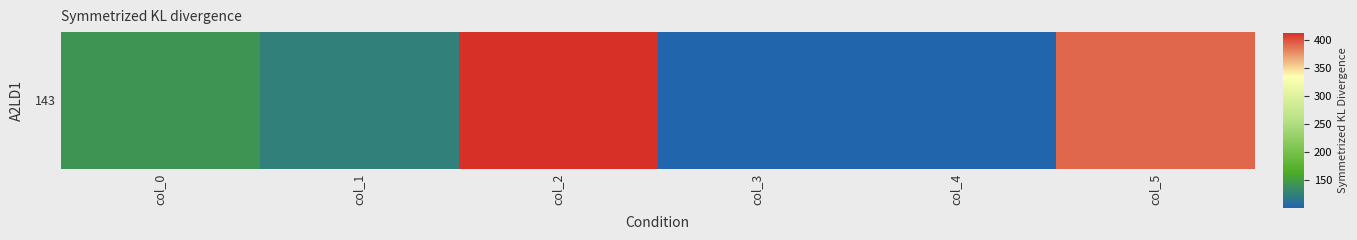

Which label corresponds to the largest value in the chart?

col_2